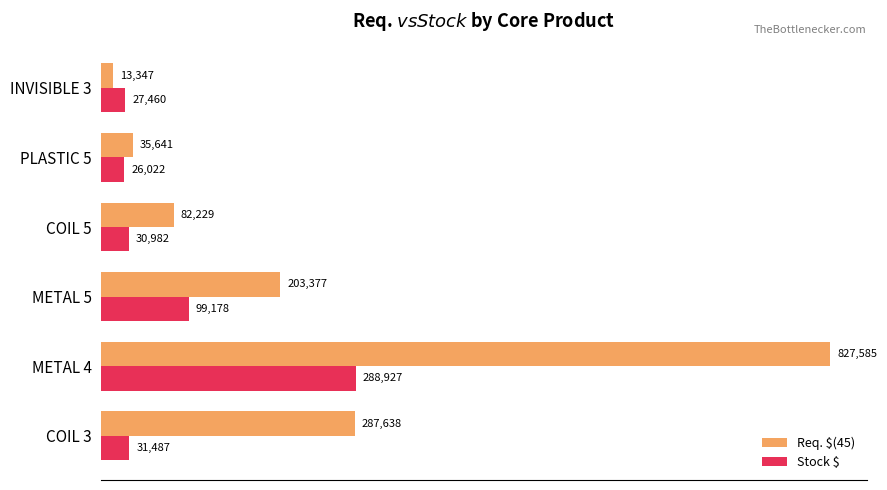

The value of Stock $ at METAL 4 is 288926.7. True or false?

True